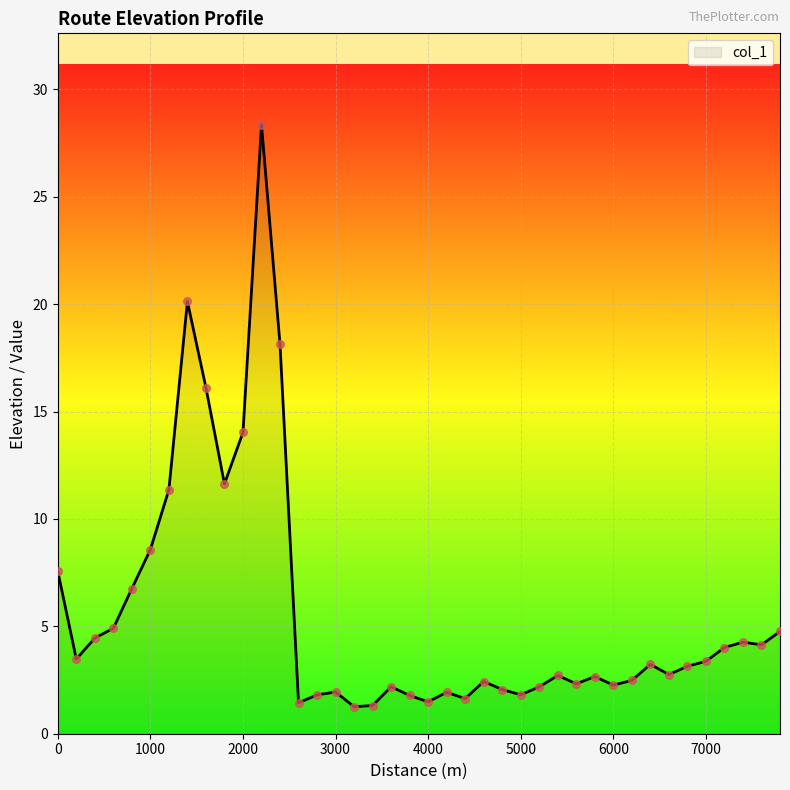

What is the maximum value shown in the chart?

28.4